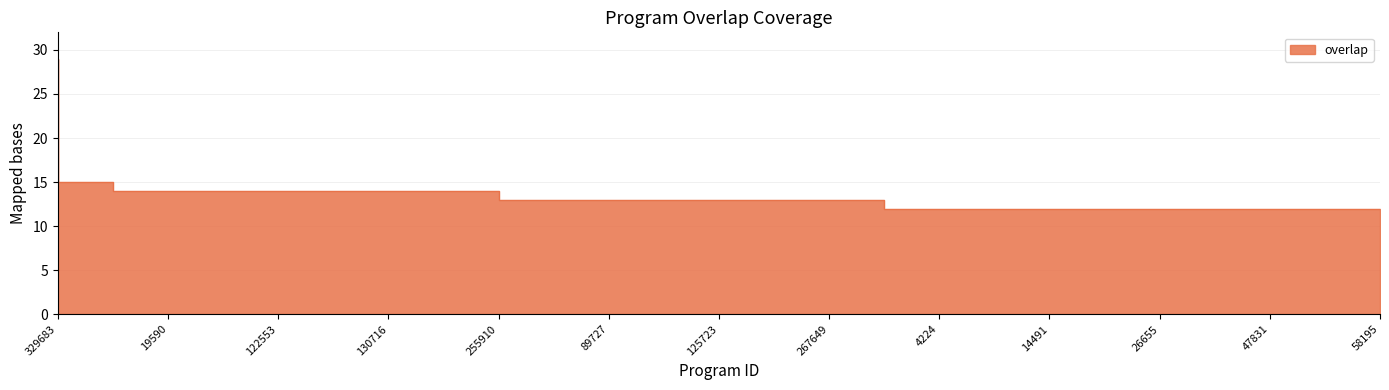

What position from the right is 30494?

16